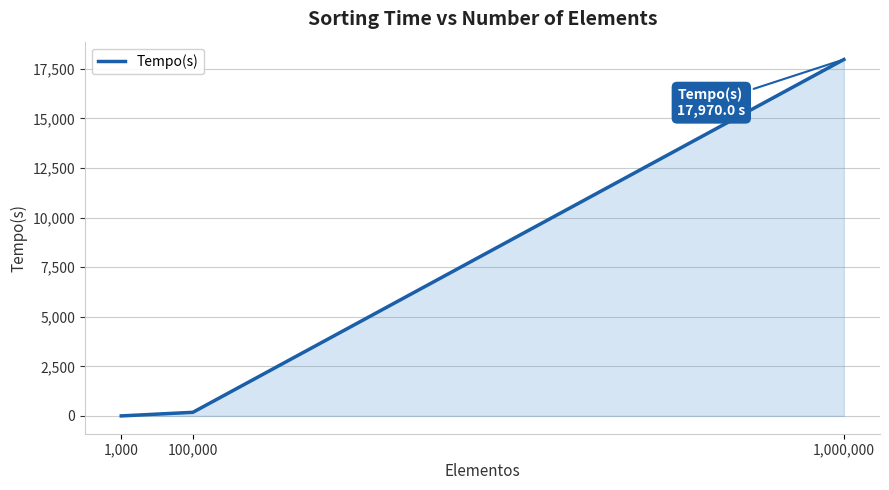

Which label corresponds to the largest value in the chart?

1,000,000